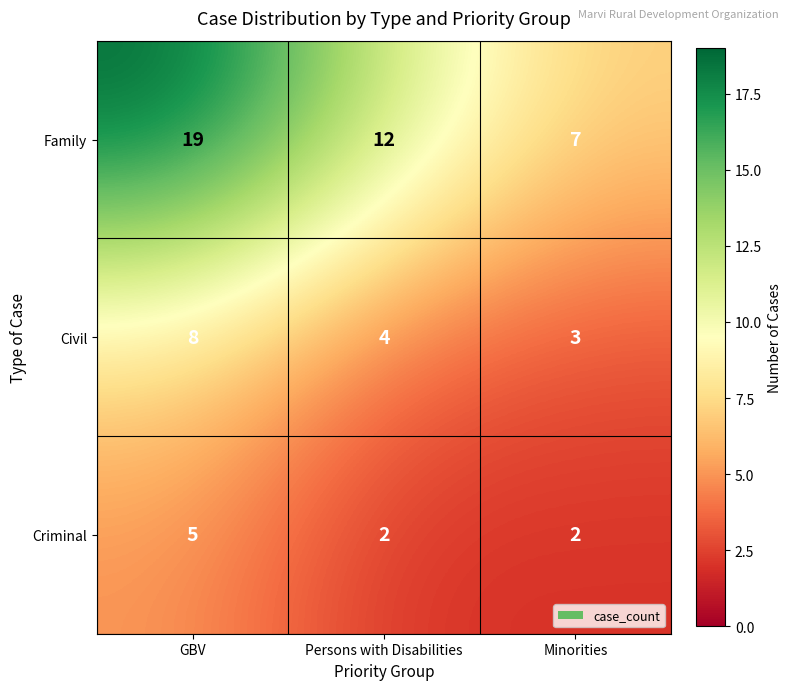

List the series in order of their overall mean, highest first.

Family, Civil, Criminal